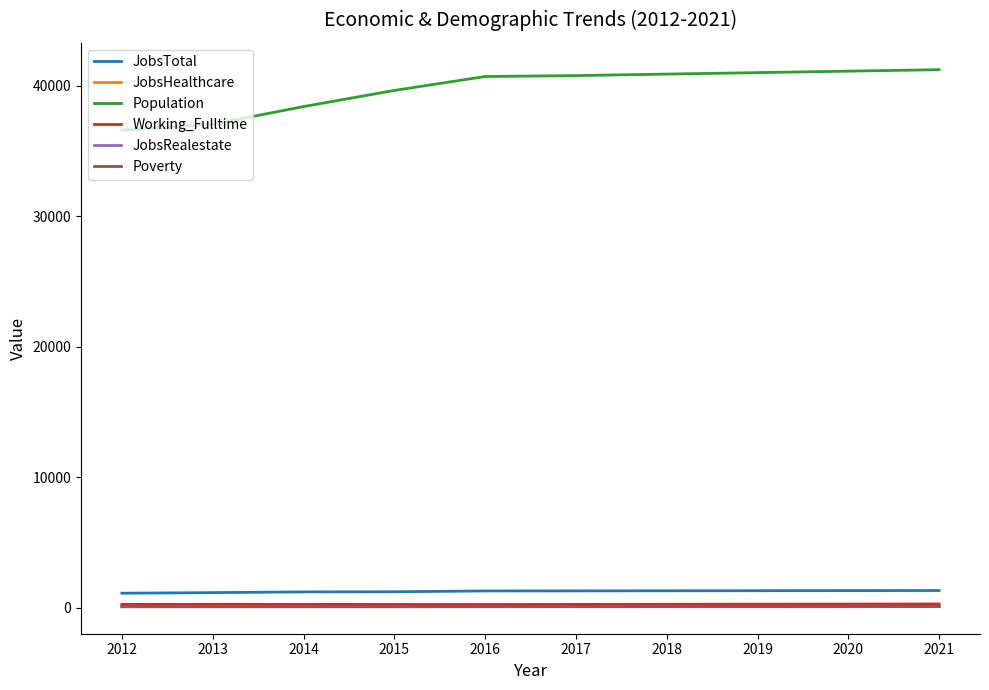

True or false: Population and Poverty intersect in this chart.

False